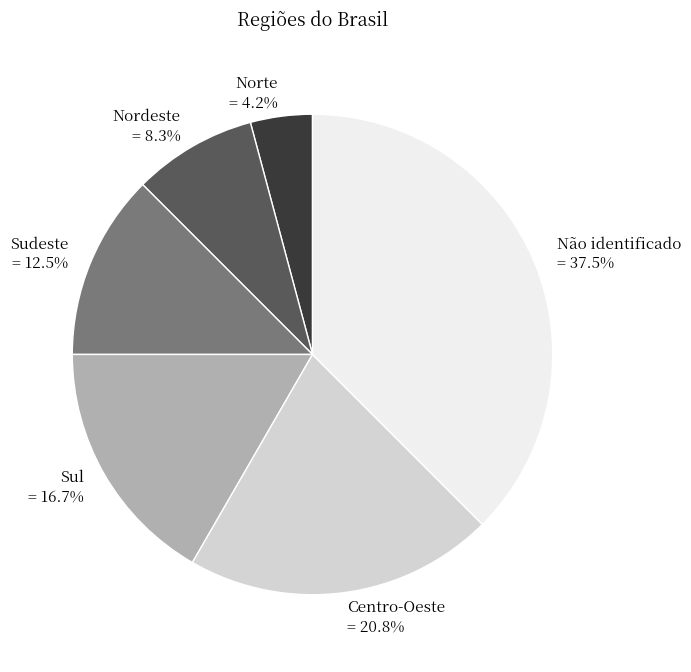

Is it true that Não identificado is 26% of the pie?

False